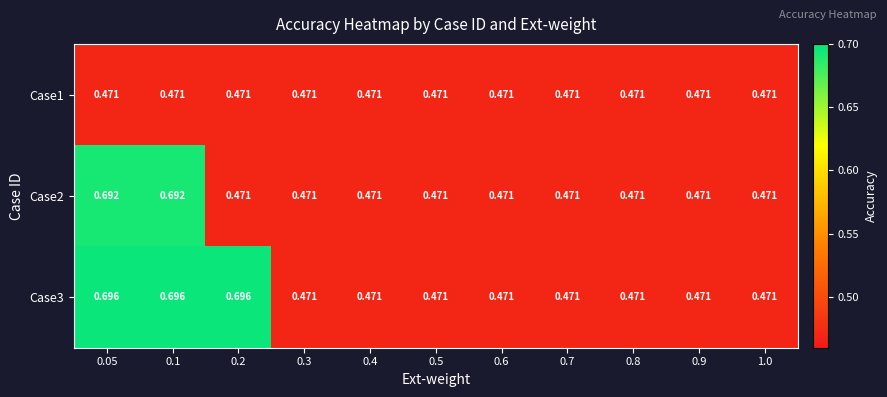

Is the value of Case3 at 0.7 greater than the value of Case2 at 0.05?

No